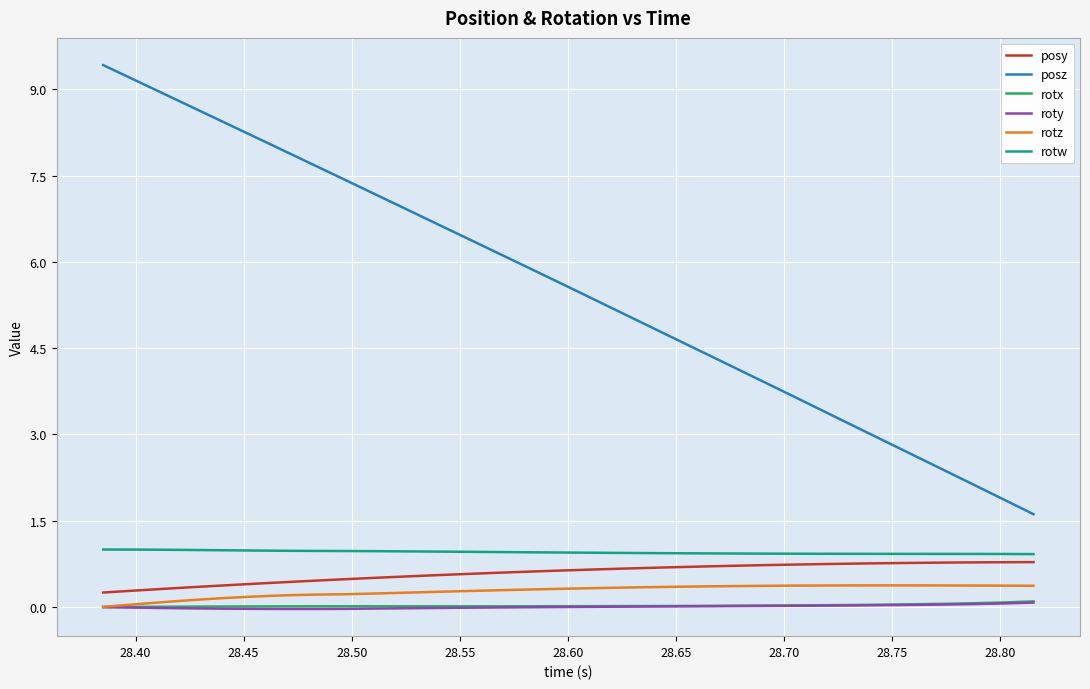

What is the sum of all posy values?

19.1